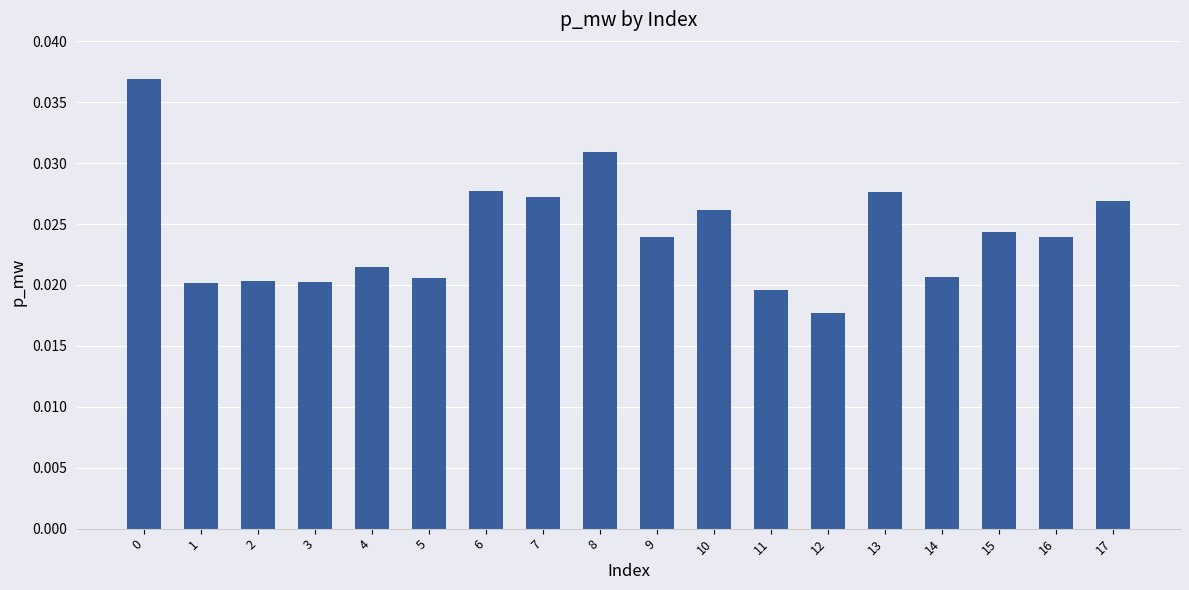

Are the bars horizontal?

No